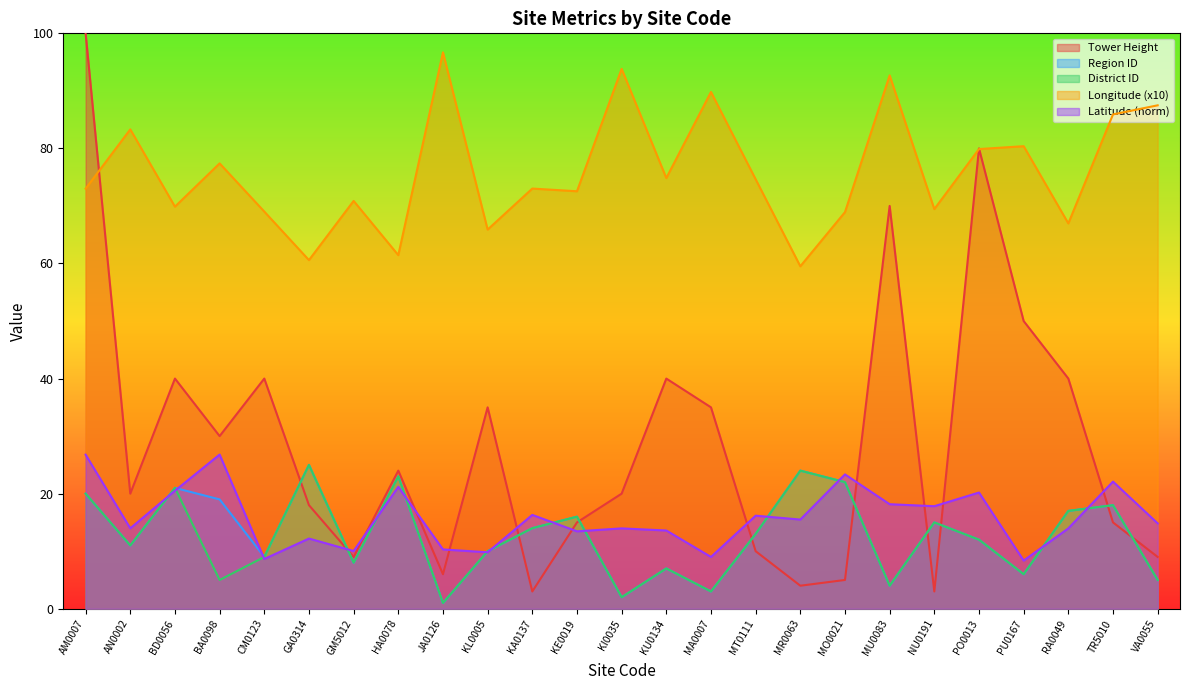

What position from the right is MA0007?

11